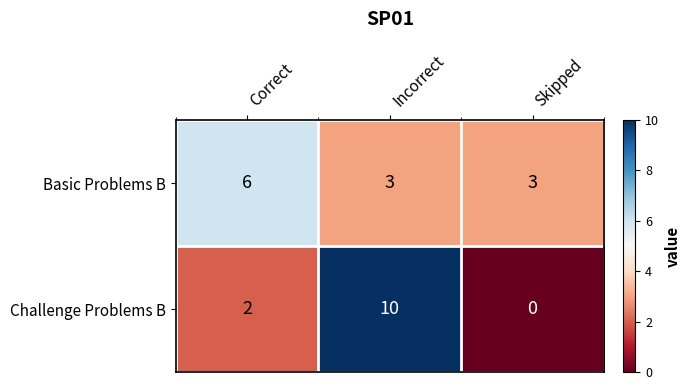

How many distinct data groups are displayed?

2